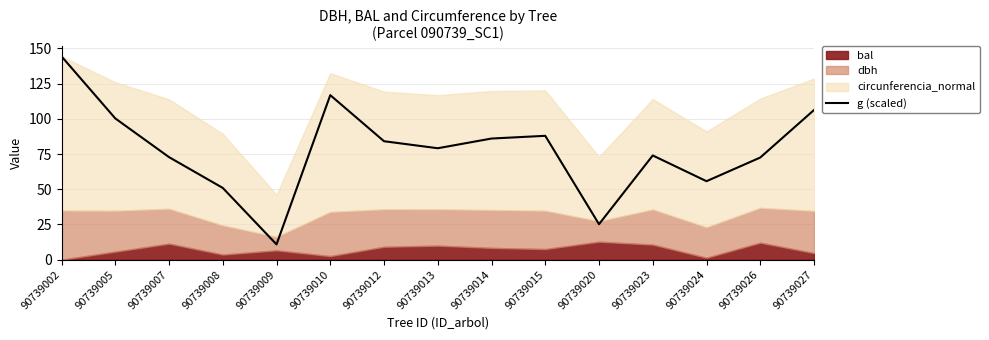

What is the value of the 1st point from the left?

144.3